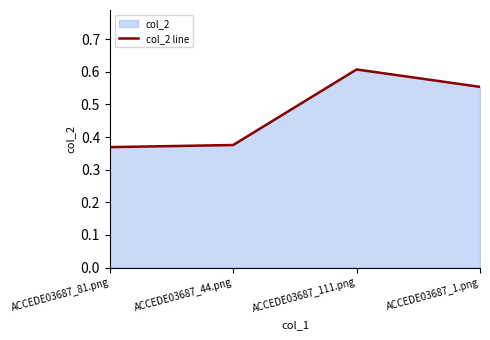

What is the difference between the second highest and minimum values?

0.2